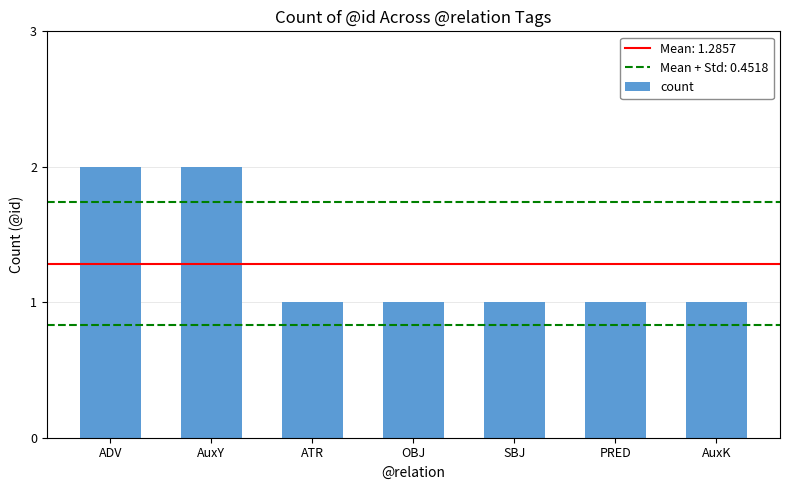

Count the number of data series in this chart.

1